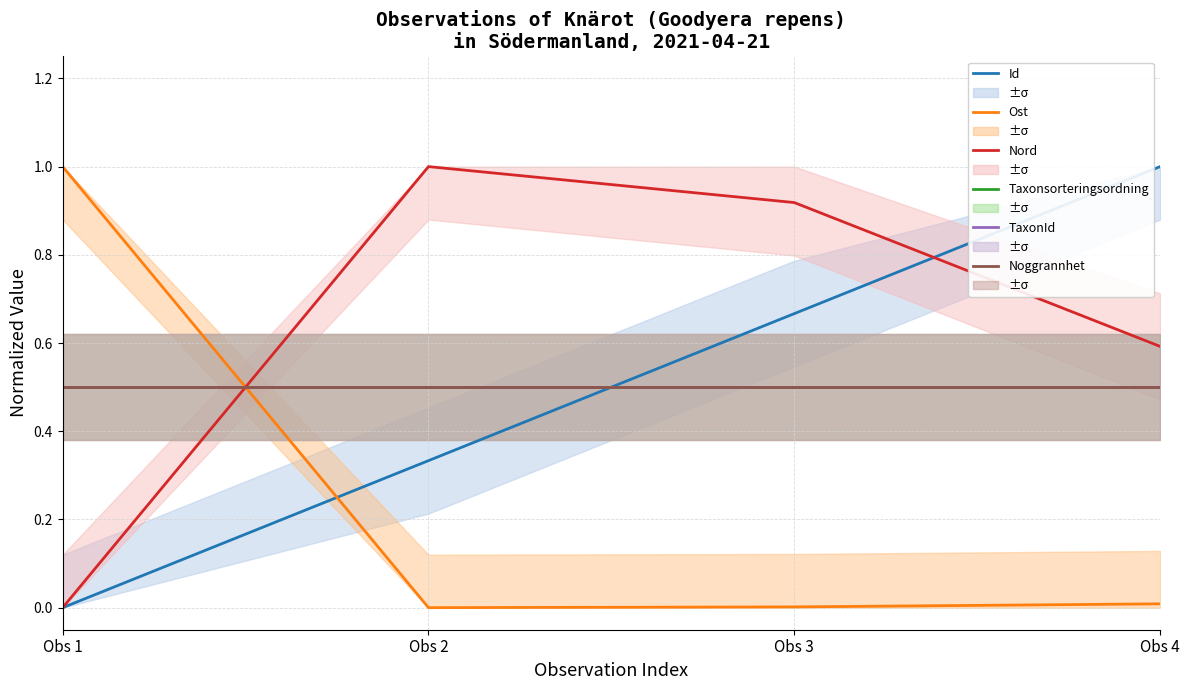

What is the value of the Taxonsorteringsordning point at the 2nd from the left?

0.5